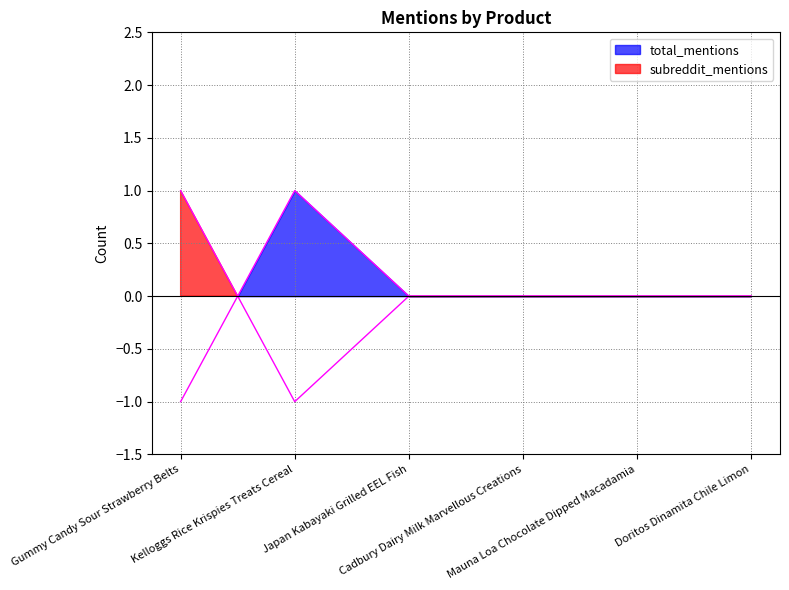

Reading left to right, extract all data points from this chart.

Gummy Candy Sour Strawberry Belts=-1	Kelloggs Rice Krispies Treats Cereal=1	Japan Kabayaki Grilled EEL Fish=0	Cadbury Dairy Milk Marvellous Creations=0	Mauna Loa Chocolate Dipped Macadamia=0	Doritos Dinamita Chile Limon=0